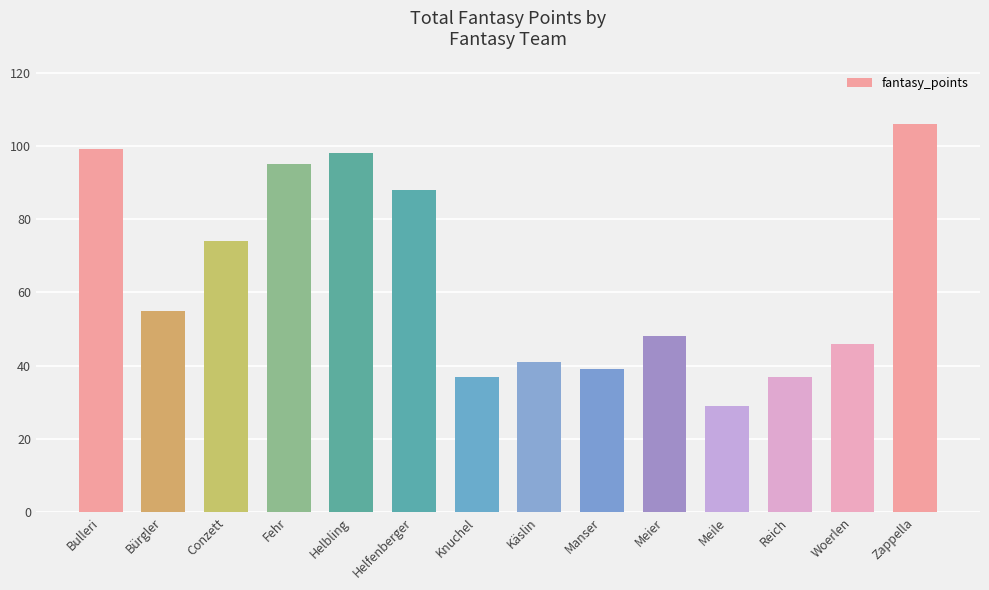

What is the sum of the values at Bürgler and Knuchel?

92